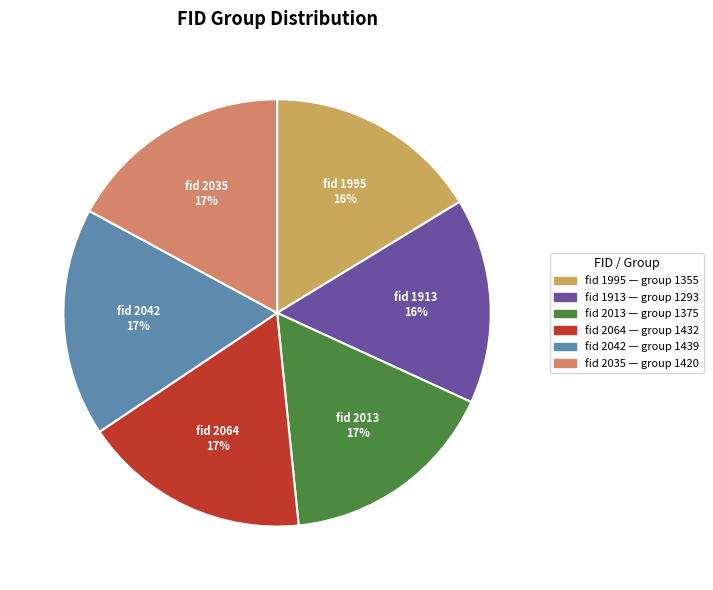

Count the number of slices in the pie.

6